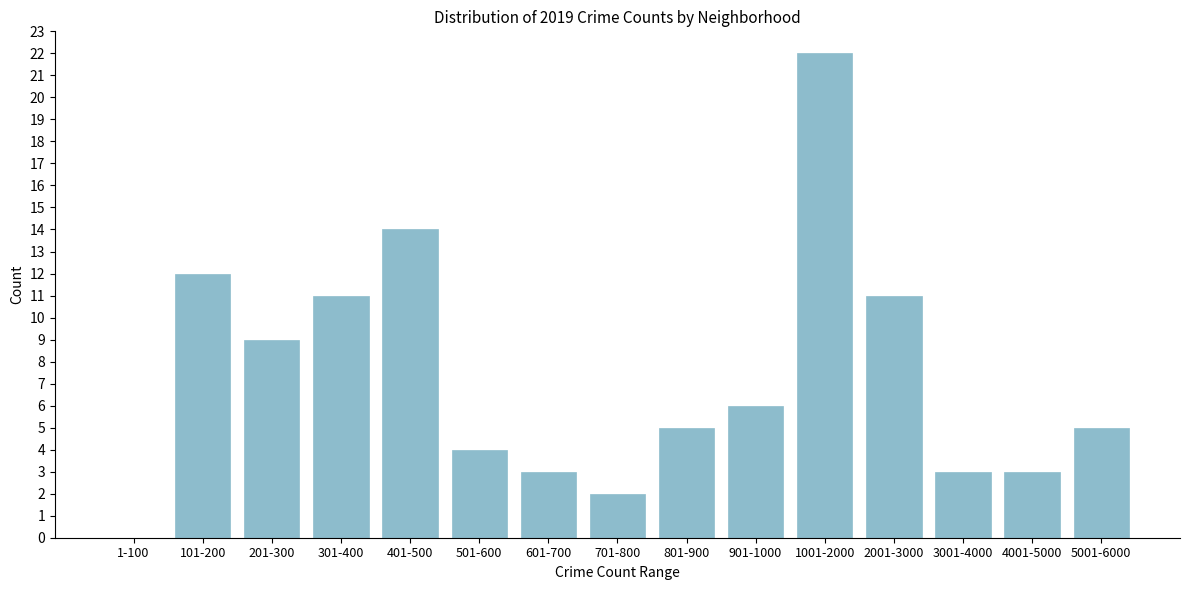

What is the greatest value displayed?

22